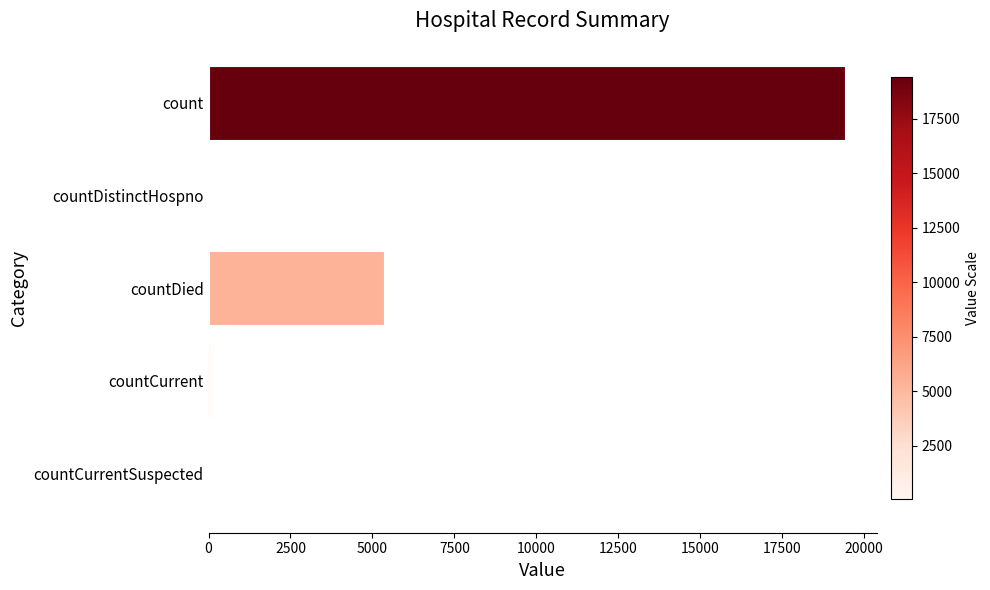

At which category does the chart reach its peak across all series?

count